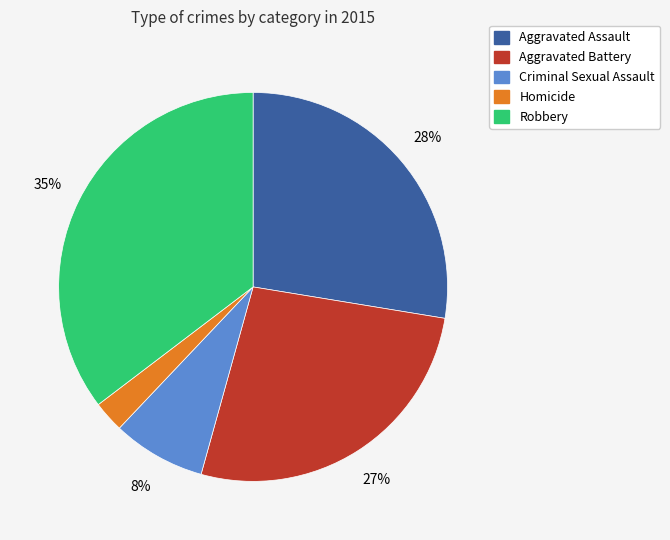

To the nearest percent, what percentage of the pie is Aggravated Battery?

27%